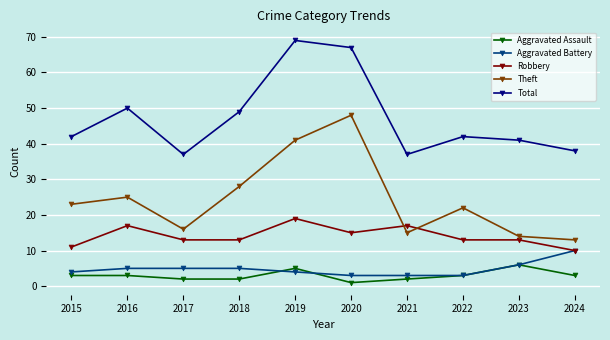

What is the total value across all series at 2017?

73